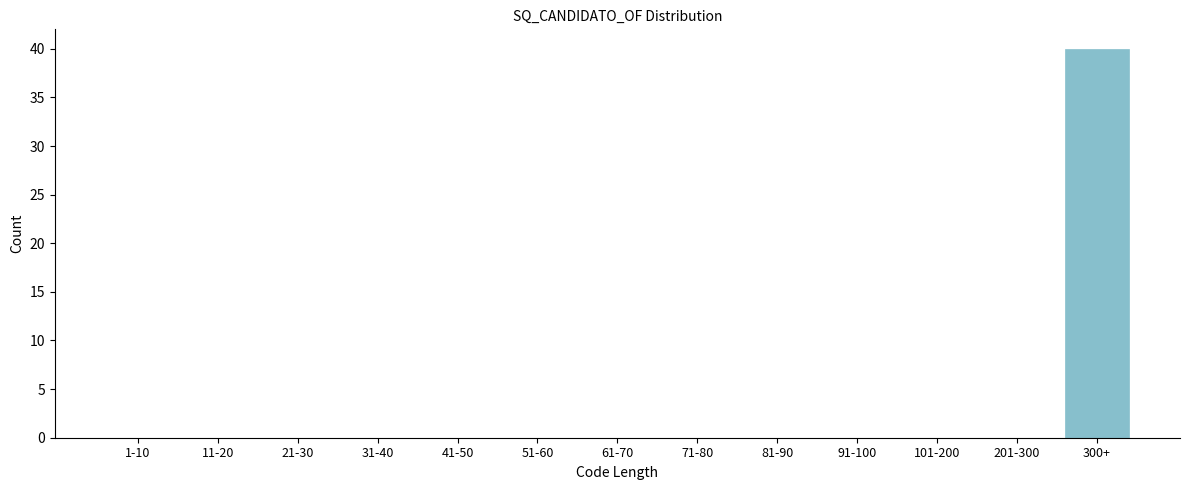

Reading left to right, what are all the values shown in this chart?

1-10=0	11-20=0	21-30=0	31-40=0	41-50=0	51-60=0	61-70=0	71-80=0	81-90=0	91-100=0	101-200=0	201-300=0	300+=40